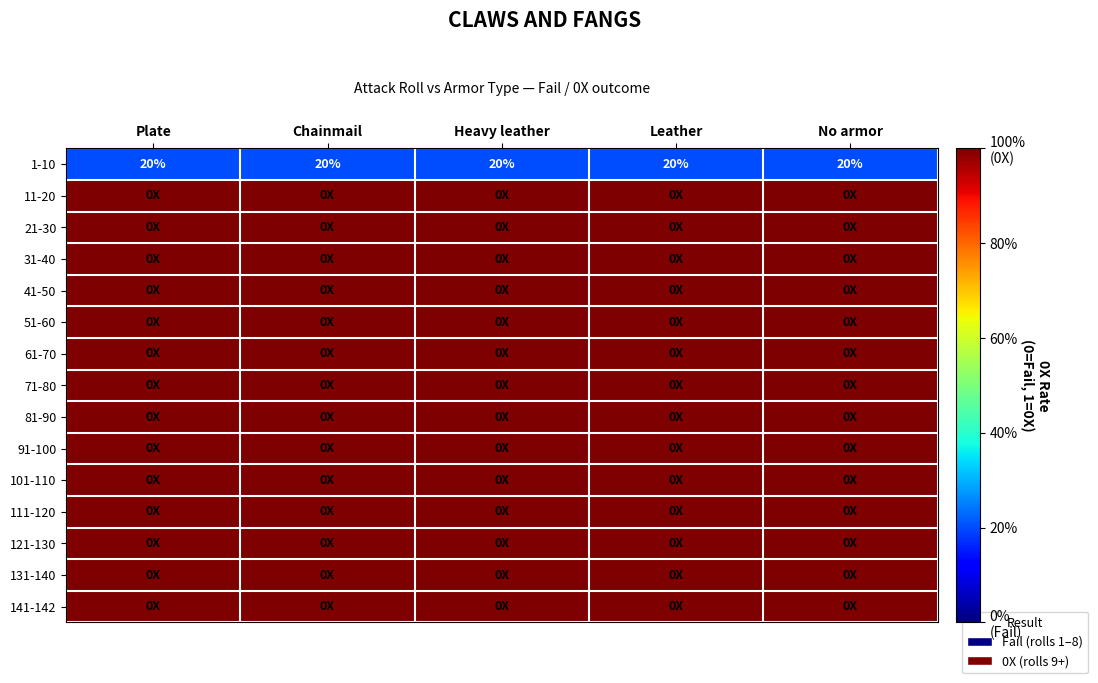

What is the sum of all 1-10 values?

100